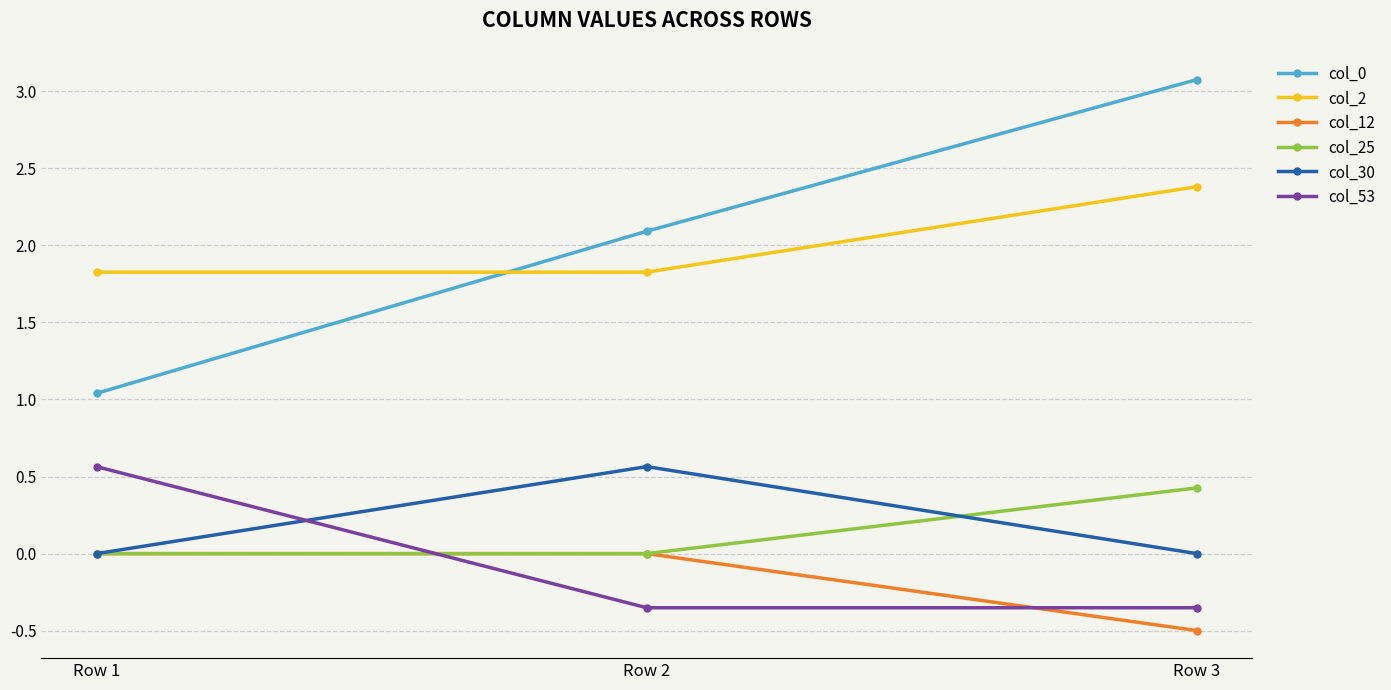

Where does the col_0 series first go above 2?

Row 2